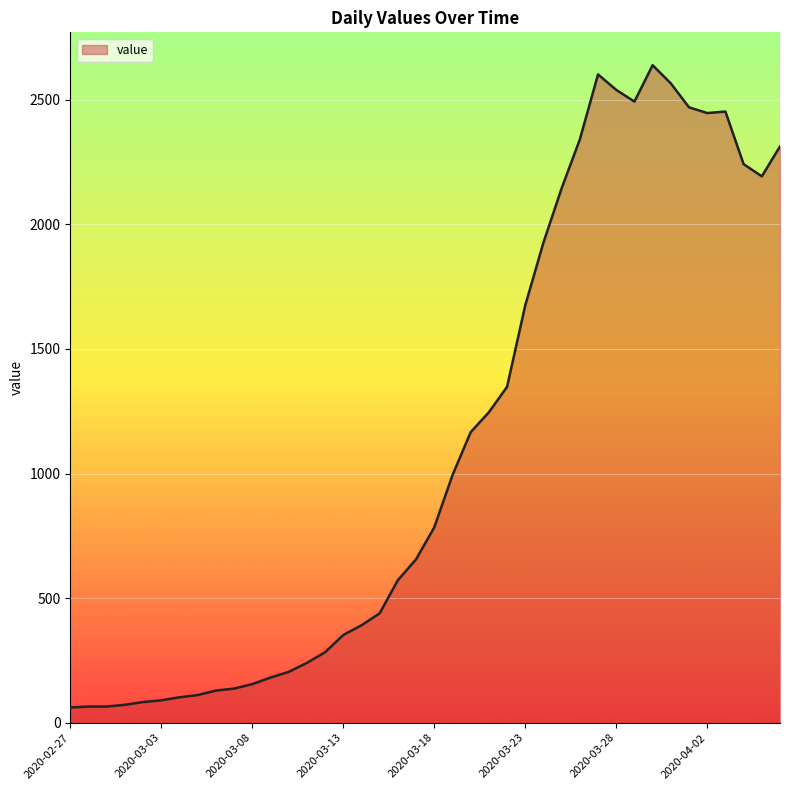

What is the smallest value displayed?

61